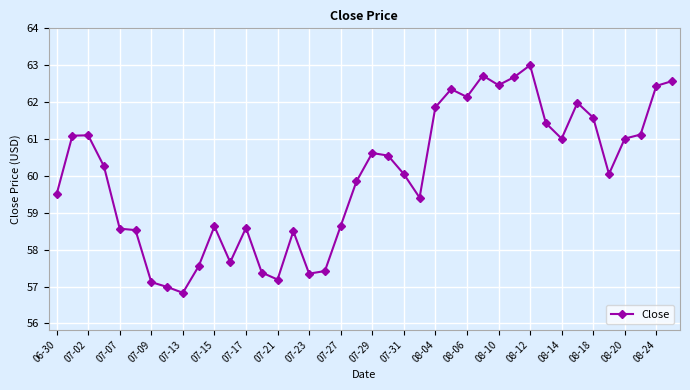

What is the value of the 8th point from the left?

57.0